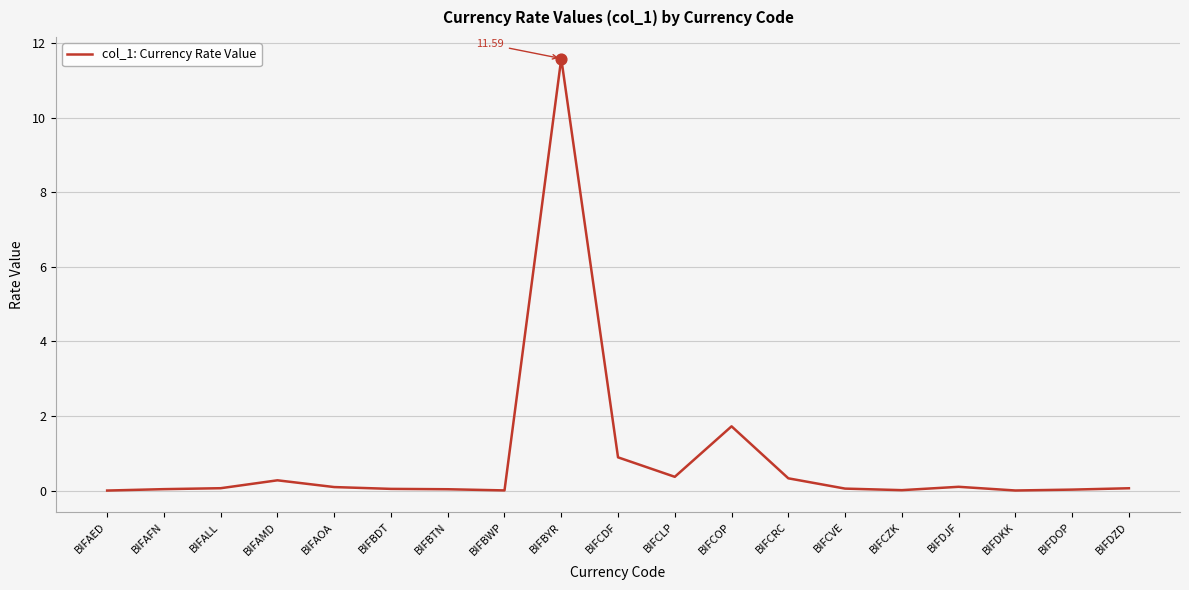

What is the change in value from BIFCDF to BIFCVE?

-0.8